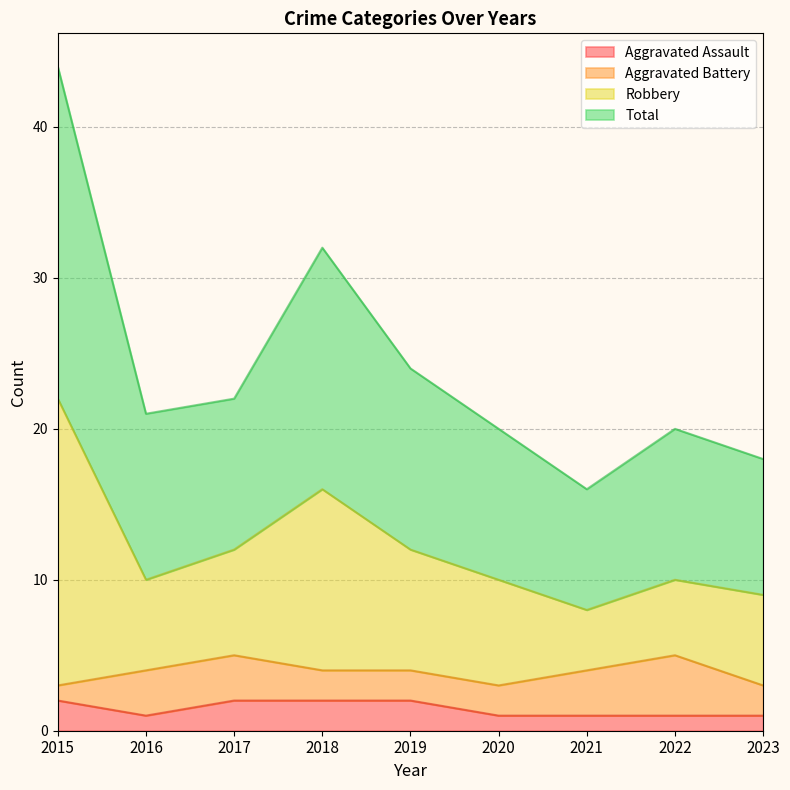

The Aggravated Assault series shows 1 at 2020. True or false?

True